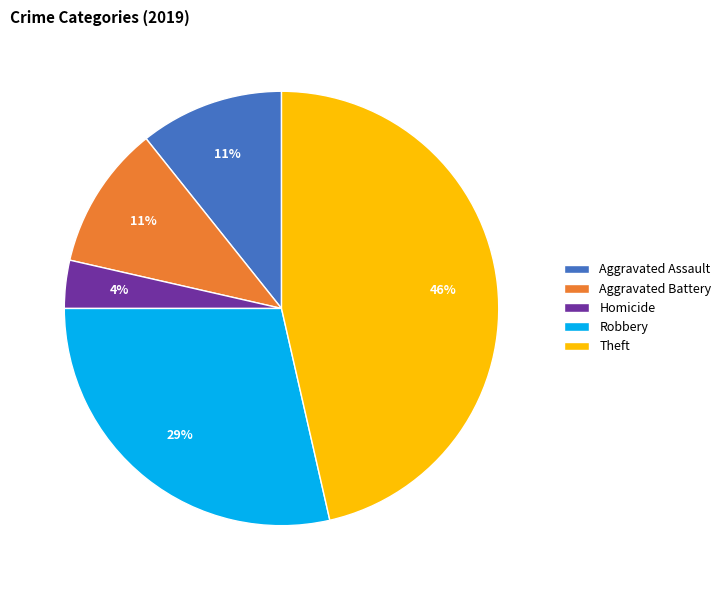

The Theft slice represents 40% of the pie. True or false?

False